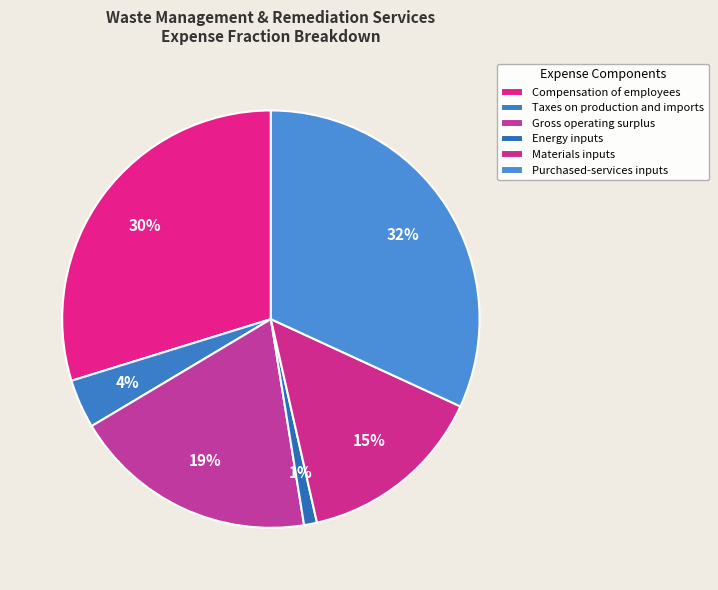

How many slices are in this pie chart?

6